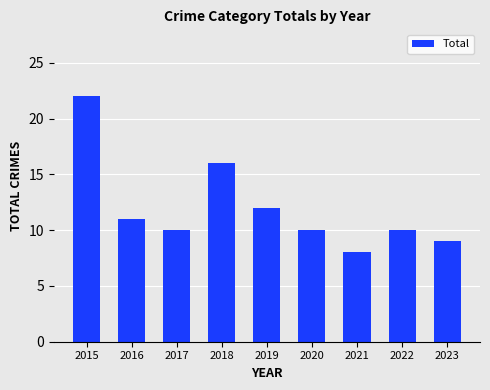

What is the minimum value shown in the chart?

8